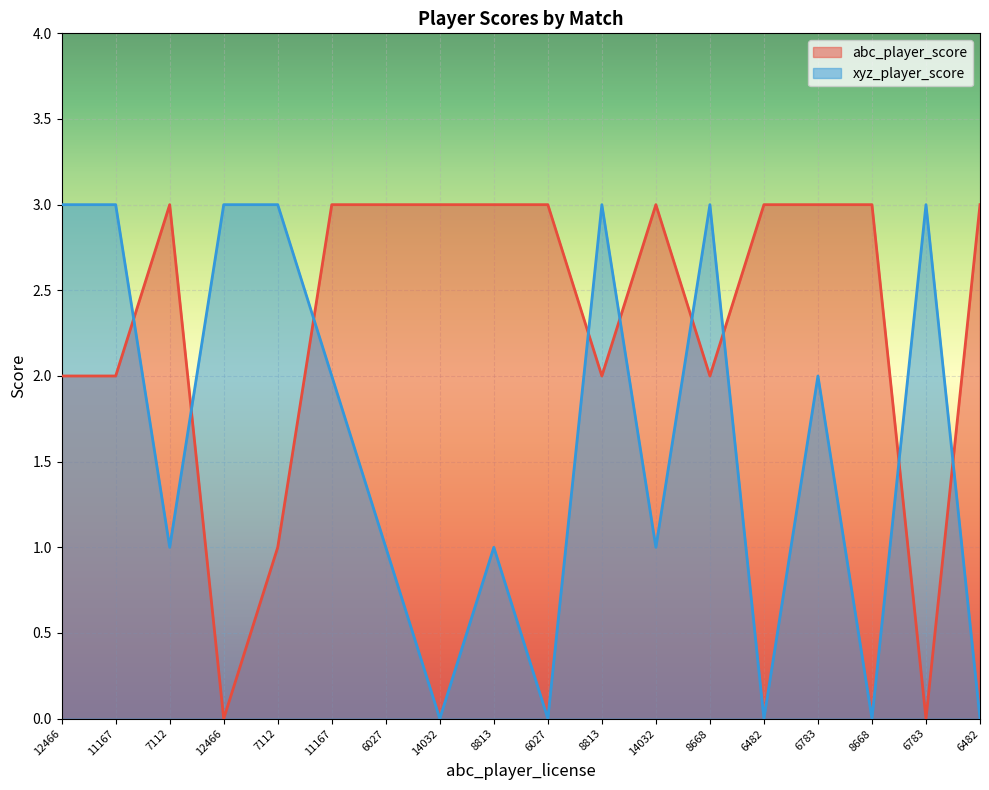

Rank the series by their maximum value, from highest to lowest.

abc_player_score, xyz_player_score